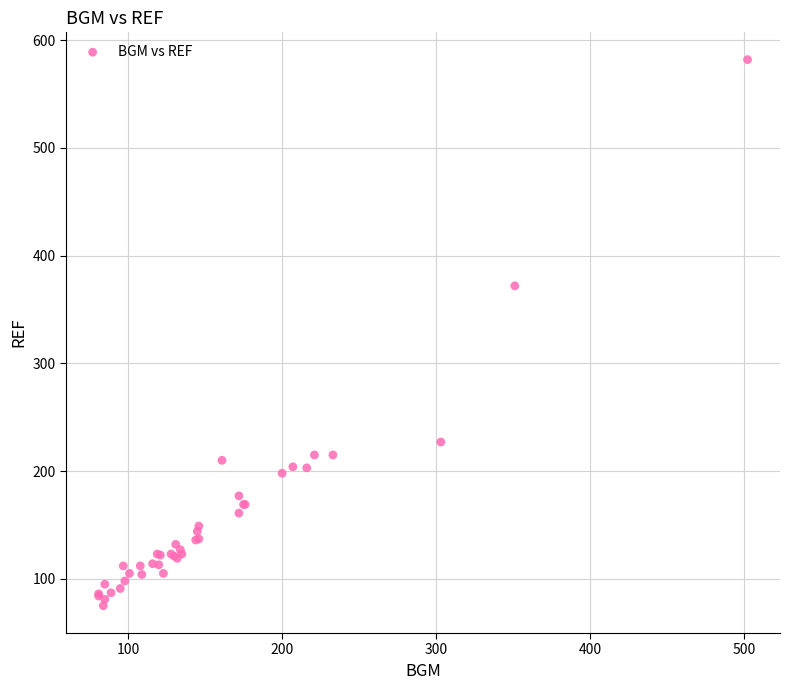

What Y value in the scatter plot is closest to 328?

372